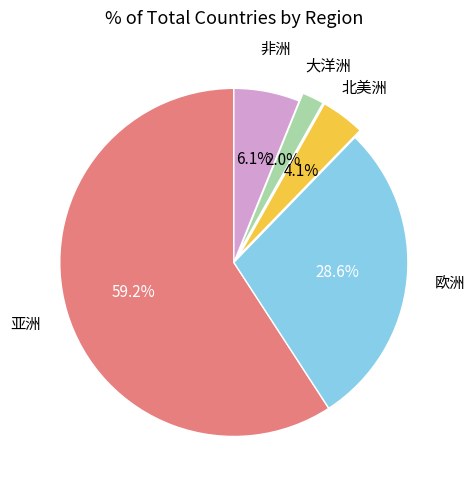

Is there a majority slice in this chart?

Yes